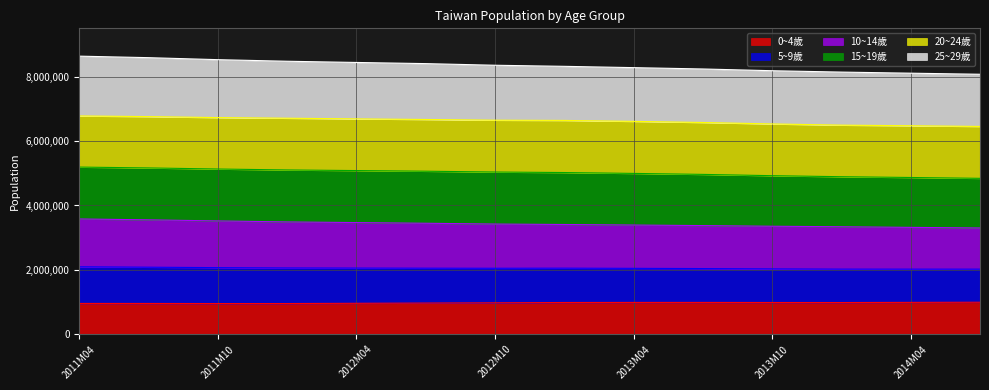

True or false: 5~9歲 and 0~4歲 intersect in this chart.

False